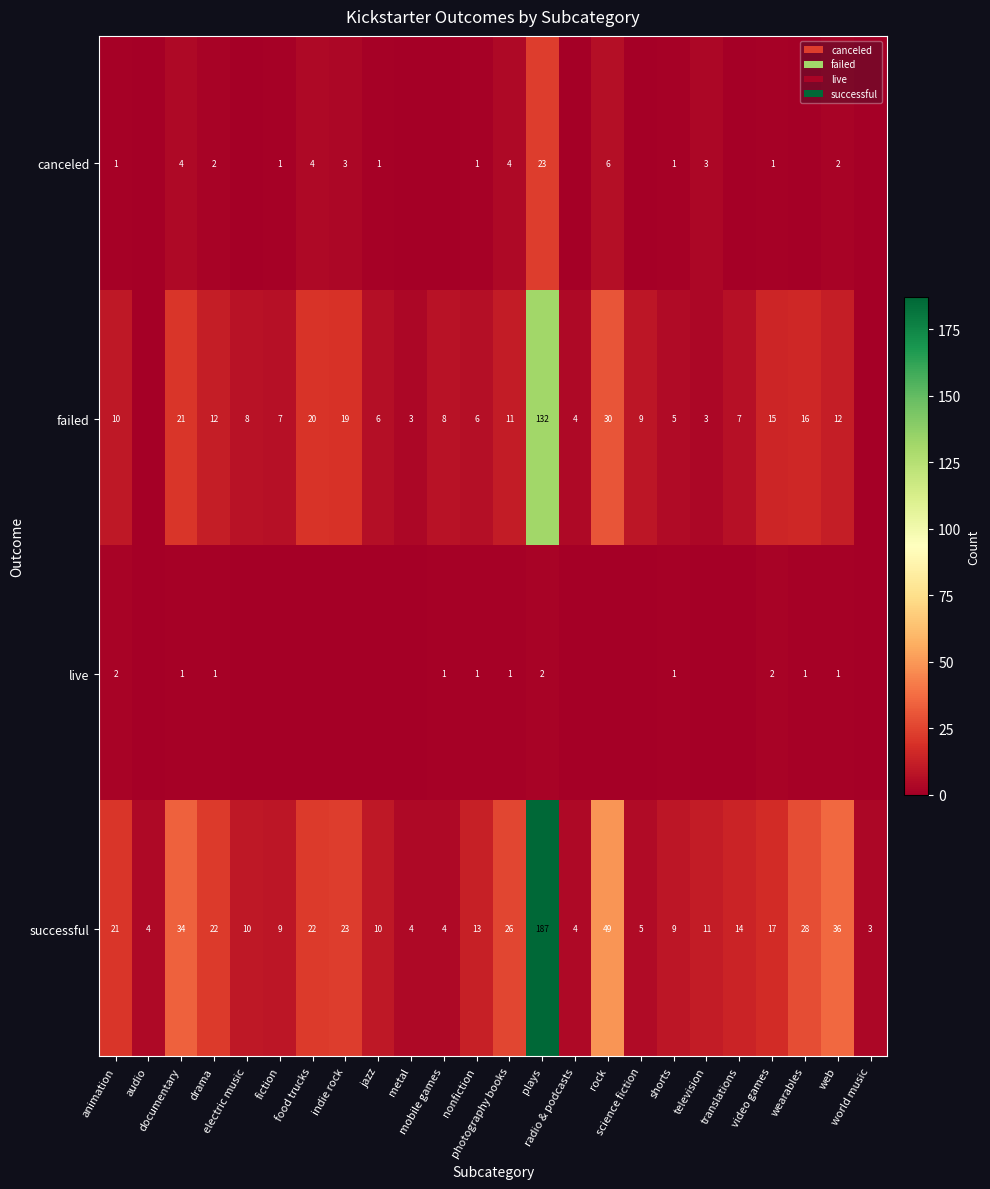

At which category is the sum across all series the highest?

plays